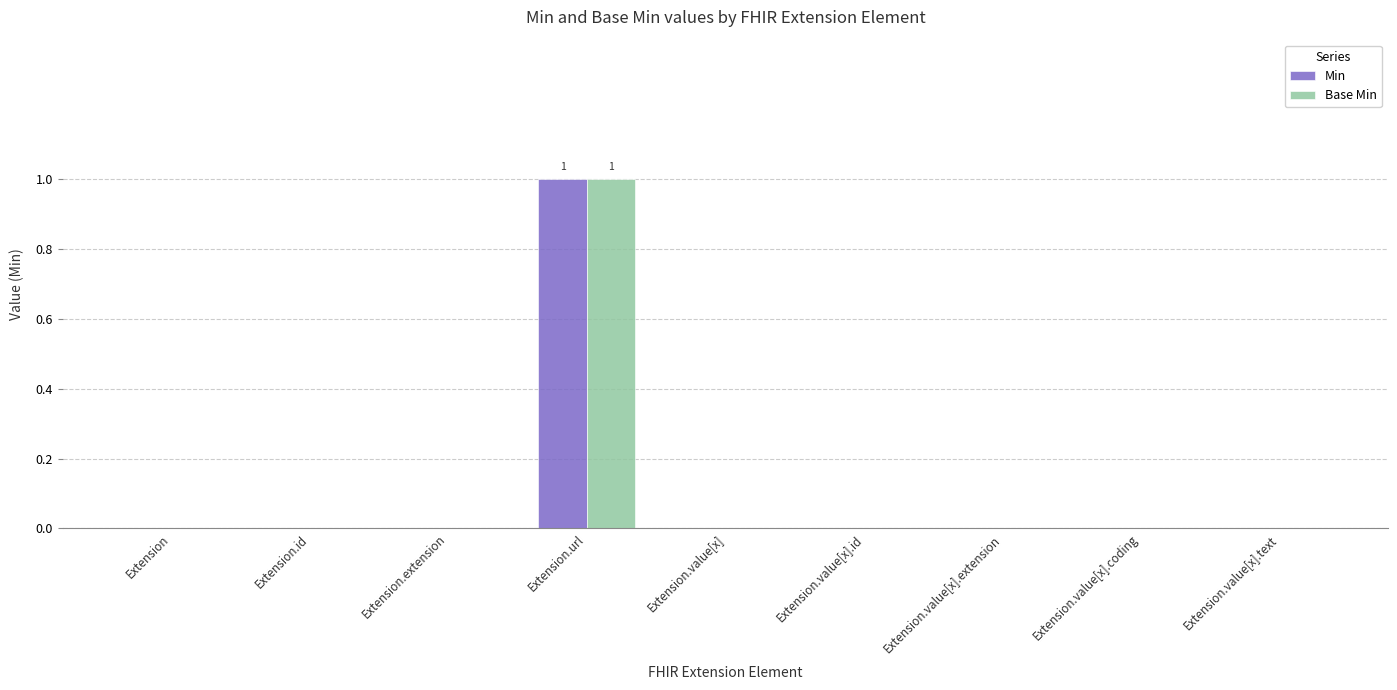

Count the number of data series in this chart.

2